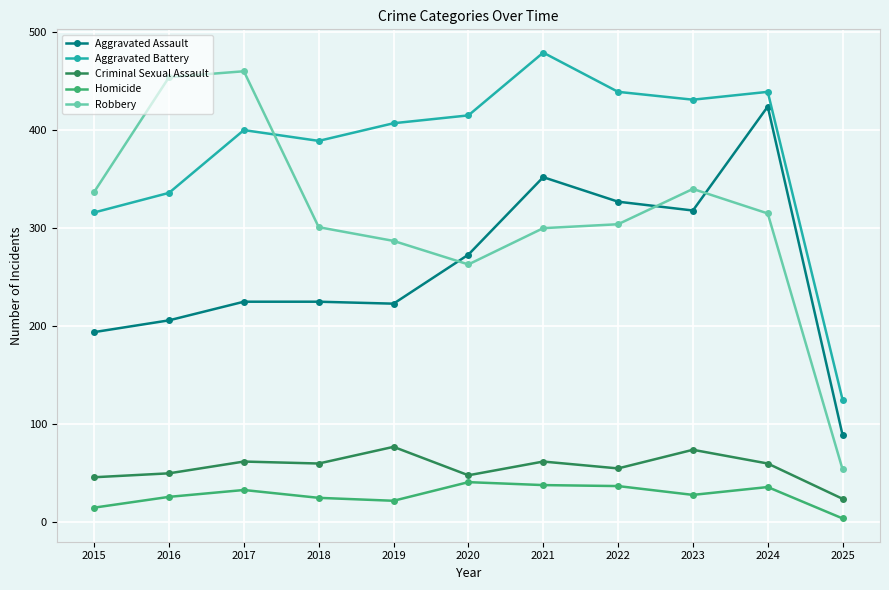

Is it true that Homicide equals 37 at 2022?

True